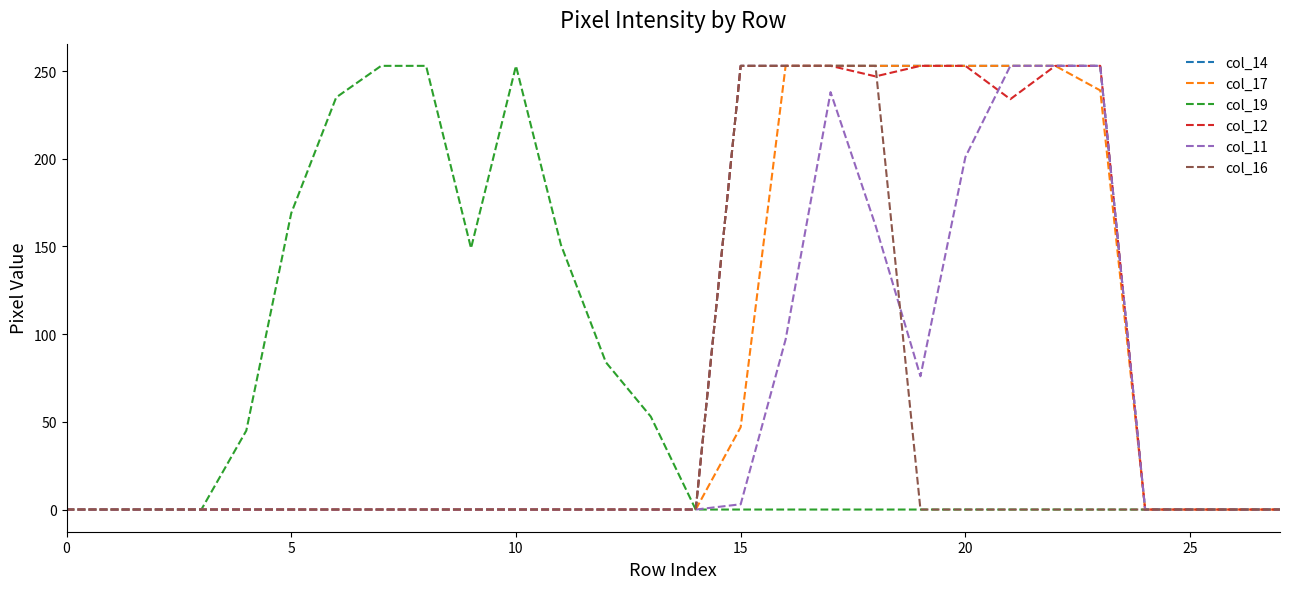

Does the chart display data point markers on the line(s)?

No